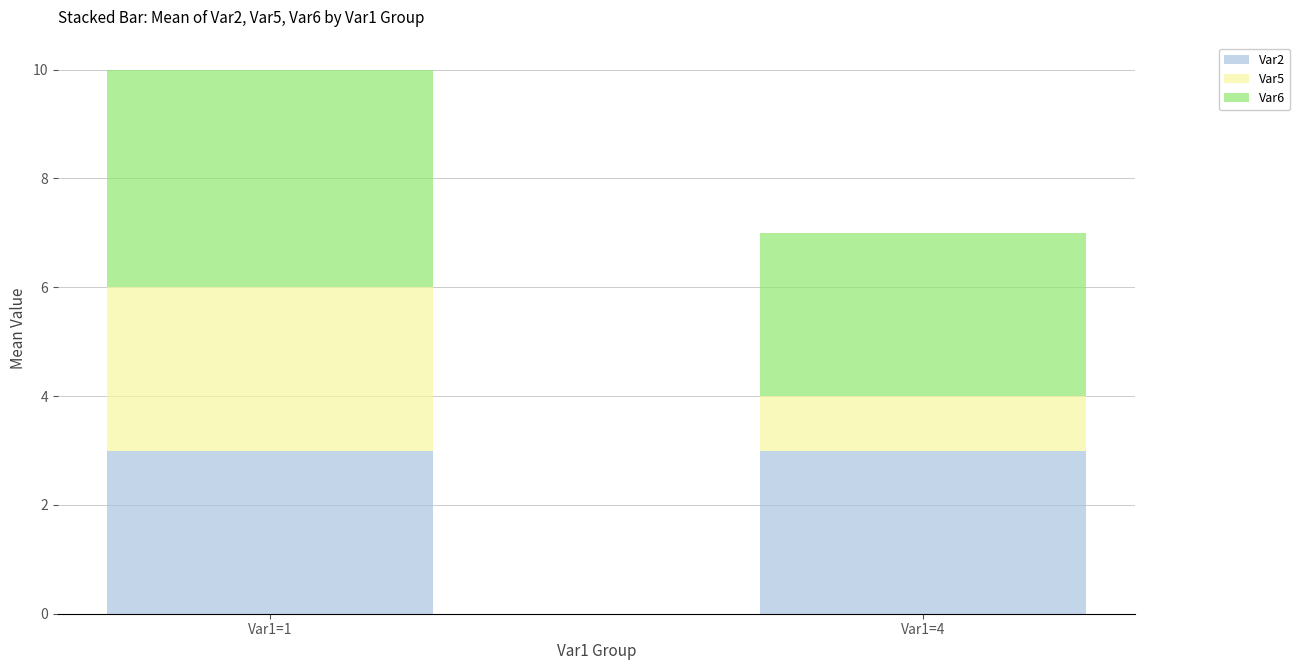

At which category is the sum across all series the highest?

Var1=1